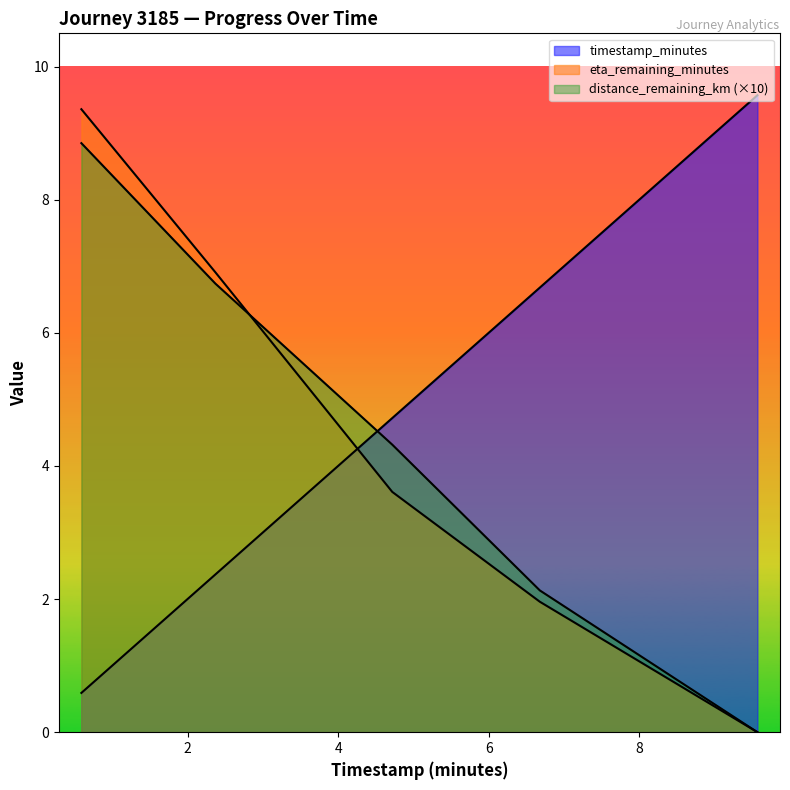

Which series ends up on top after the final intersection of distance_remaining_km and timestamp_minutes?

timestamp_minutes